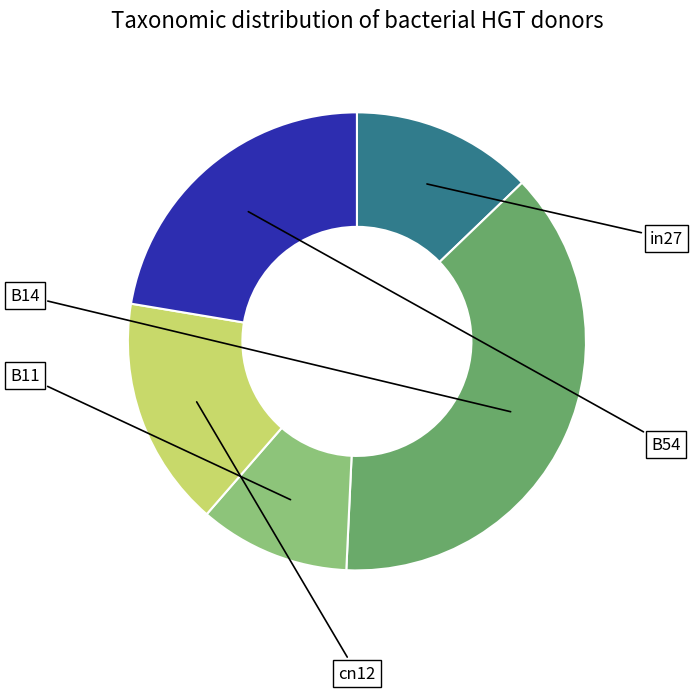

Count the number of slices in the pie.

5